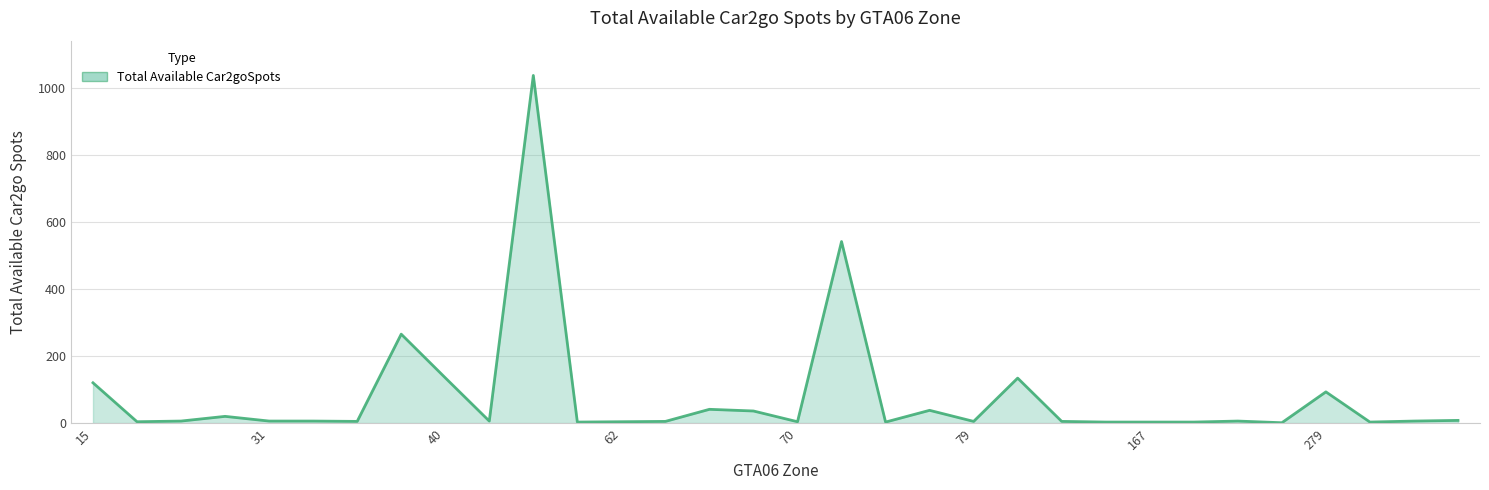

Does the chart have visible grid lines?

Yes